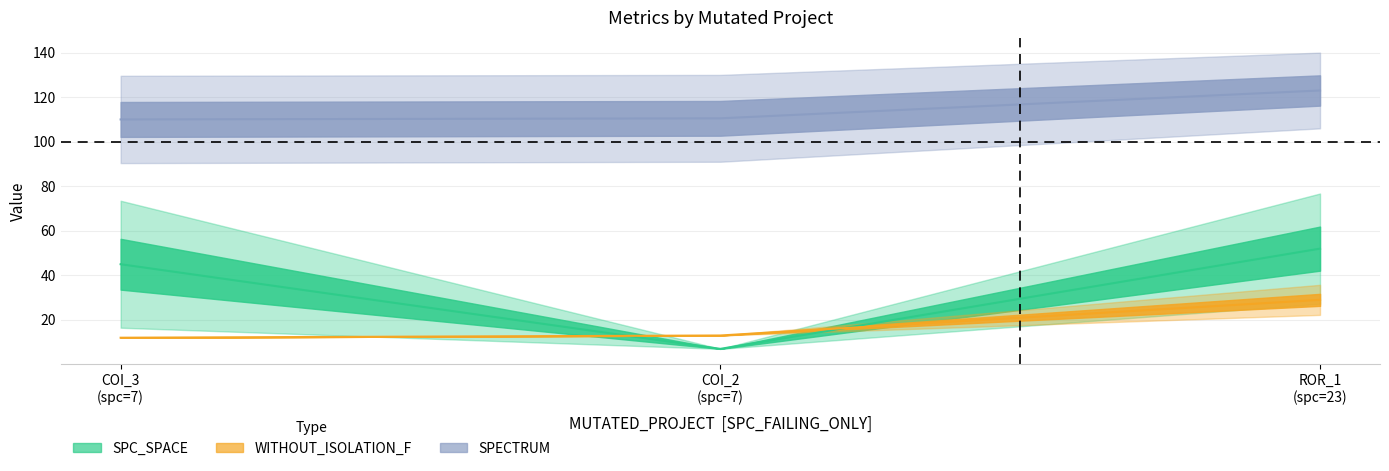

Between COI_2 (spc=7) and ROR_1 (spc=23), which series saw the biggest shift?

SPC_SPACE